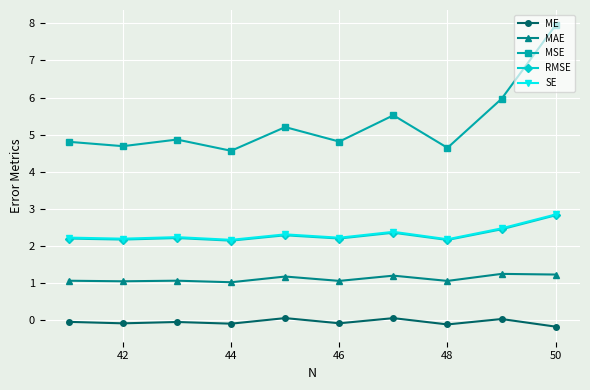

True or false: MAE and RMSE cross at least once.

False